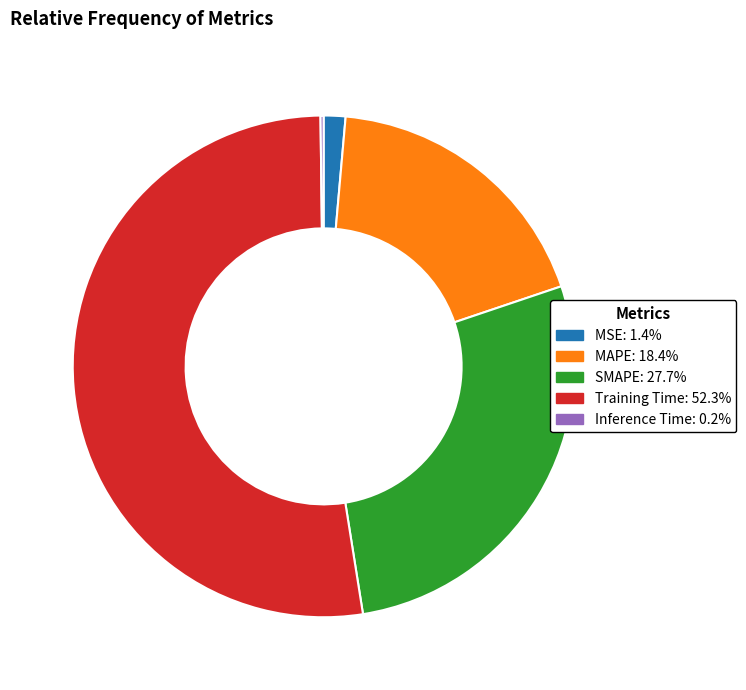

Does SMAPE account for over 50% of the chart?

No